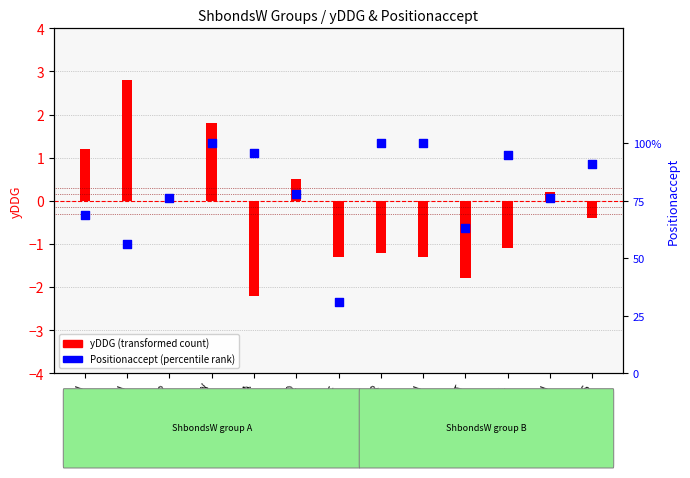

At how many categories does at least one series exceed -1?

13